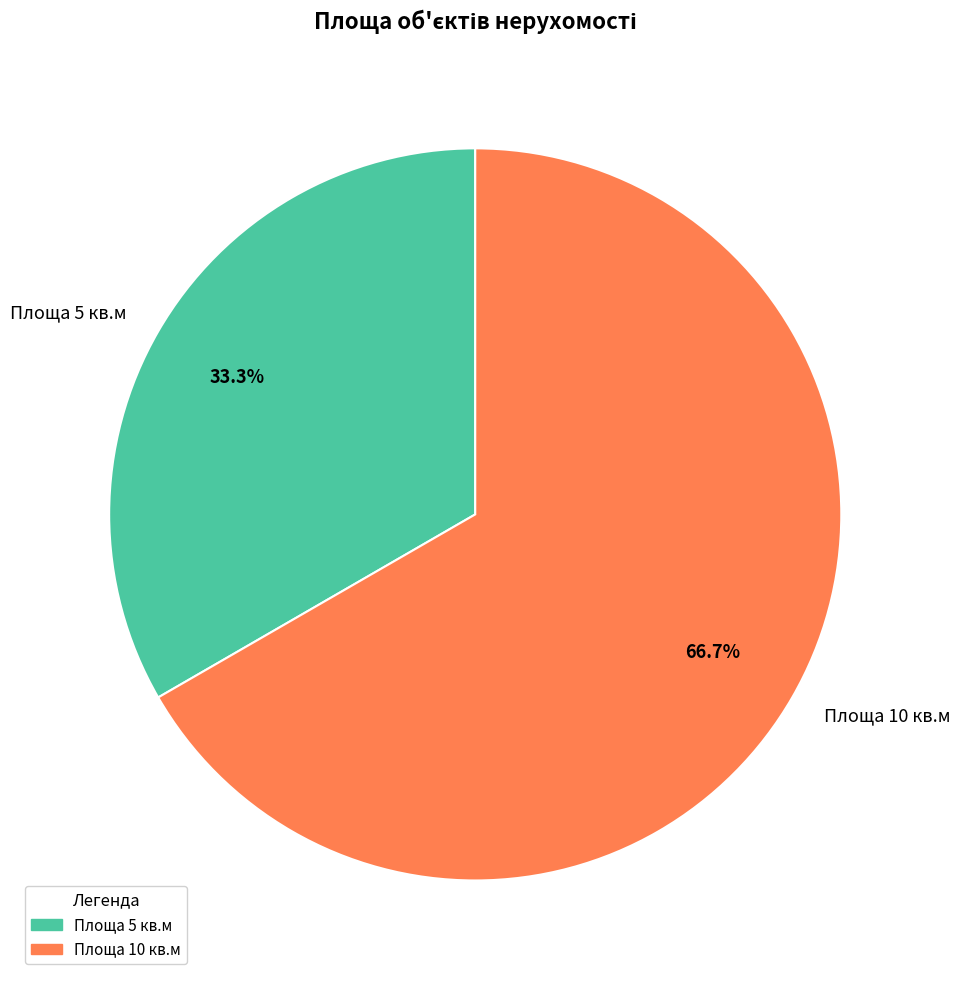

Rank the categories by value from highest to lowest.

Площа 10 кв.м, Площа 5 кв.м